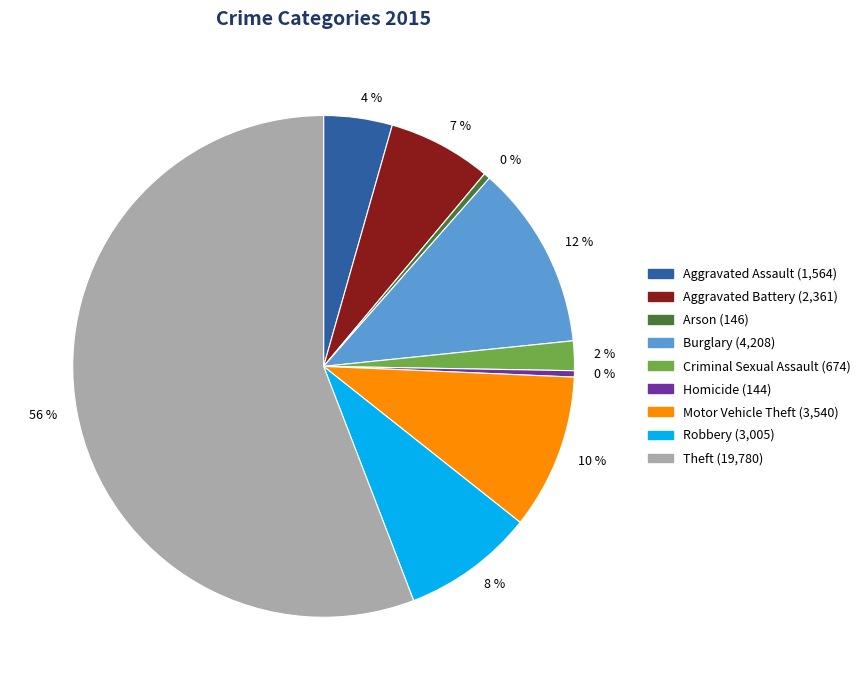

Is Criminal Sexual Assault the majority of the pie?

No